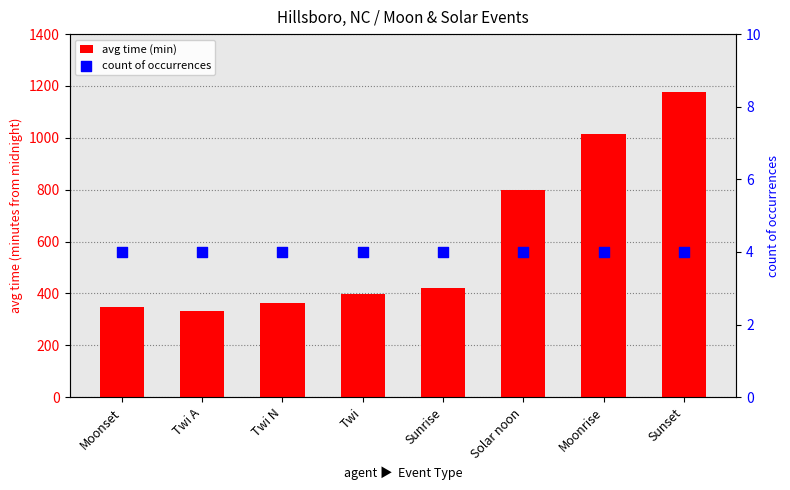

Which series contains the highest Y value?

avg time (min)